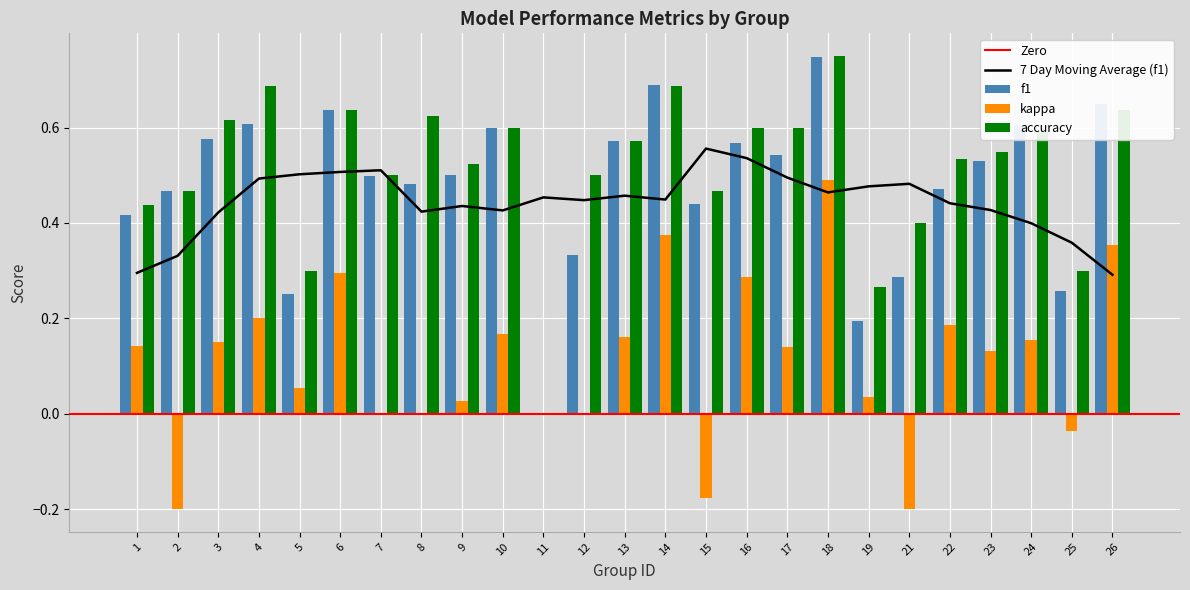

The accuracy series shows 0.3 at 25. True or false?

True